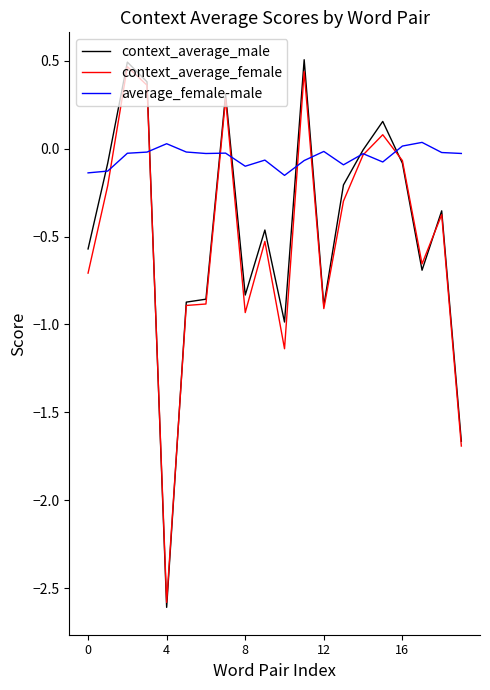

Which series has the largest total across all categories?

average_female-male